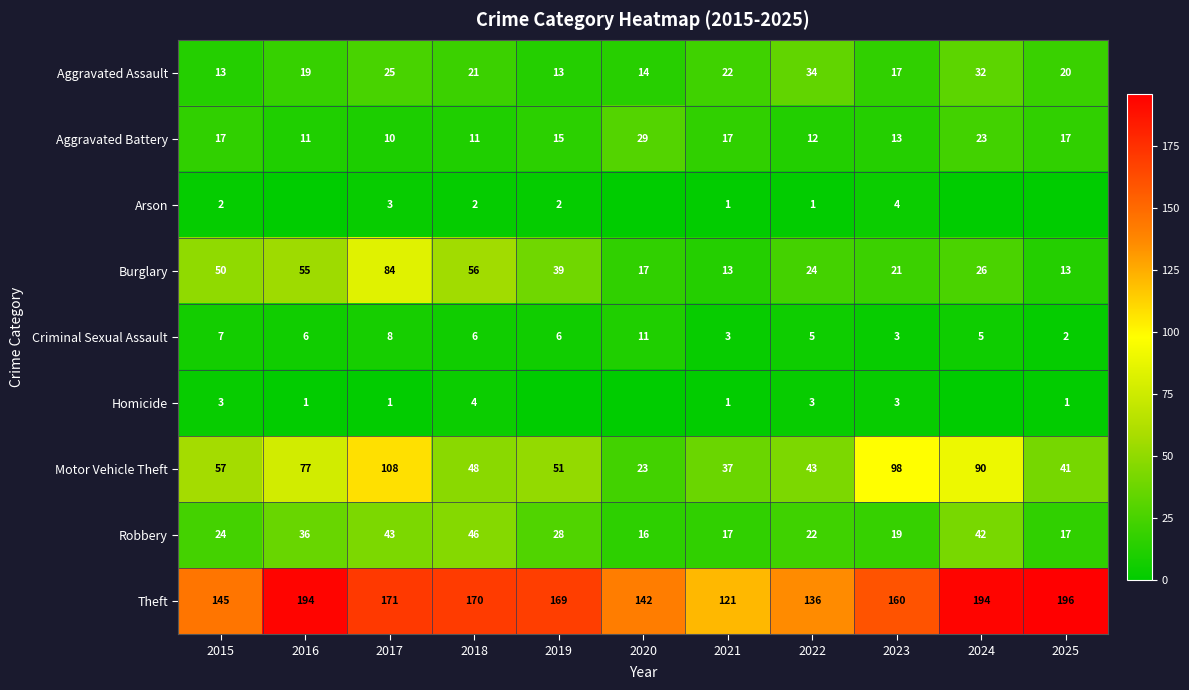

At which label is Burglary closest to 48?

2015